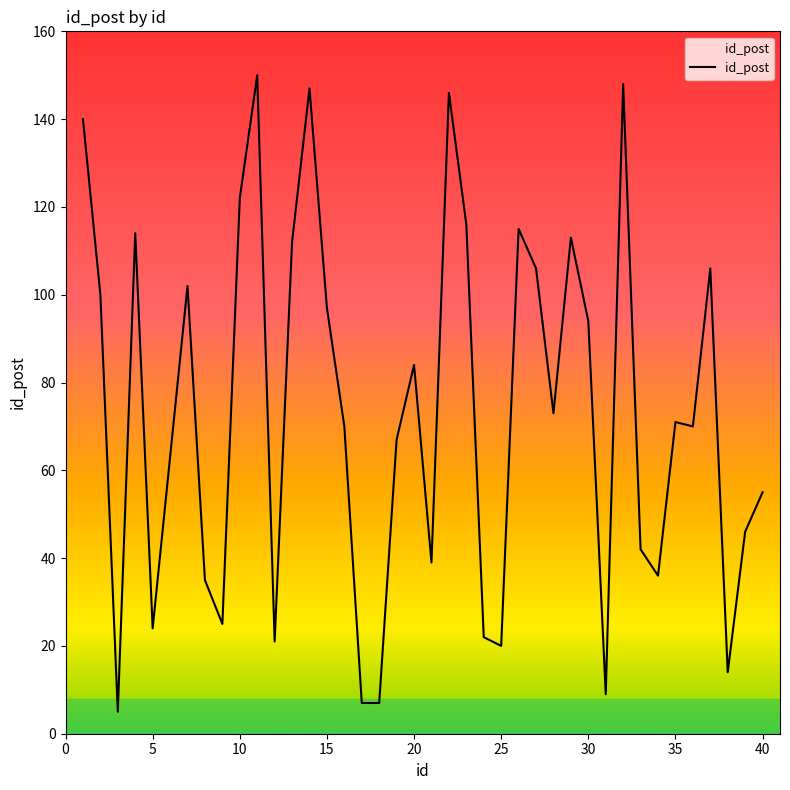

What is the greatest value displayed?

150